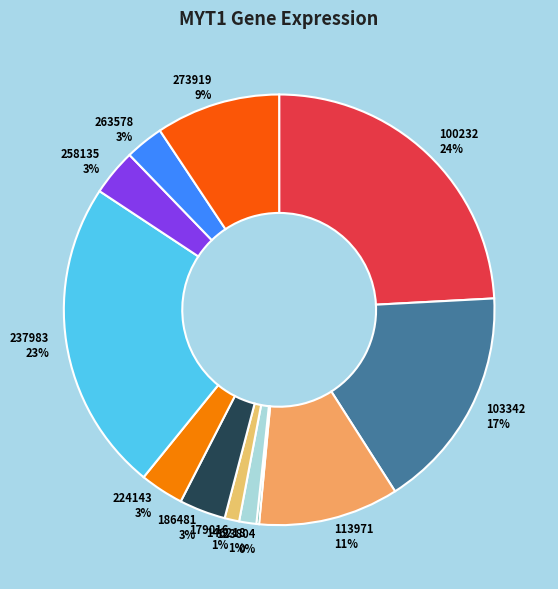

The 179016 slice represents 11% of the pie. True or false?

False